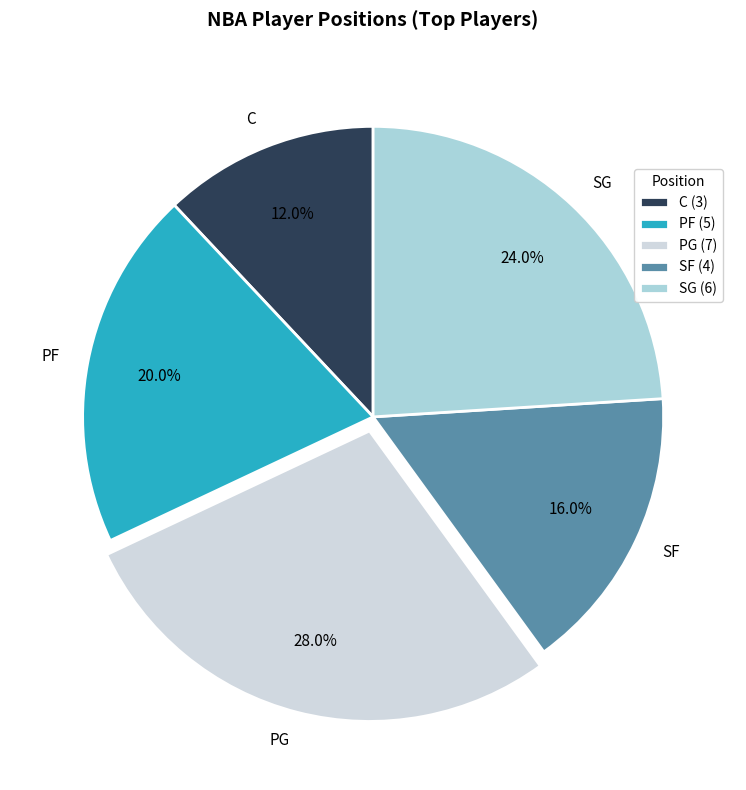

Is it true that SF is 23% of the pie?

False